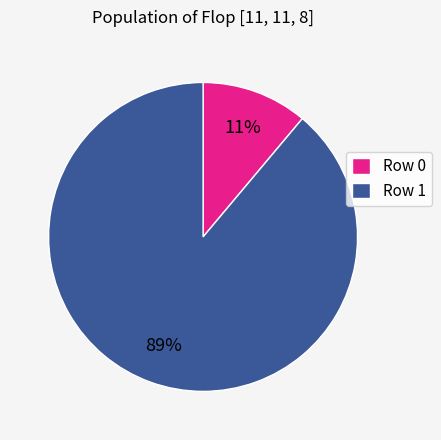

How many slices are in this pie chart?

2